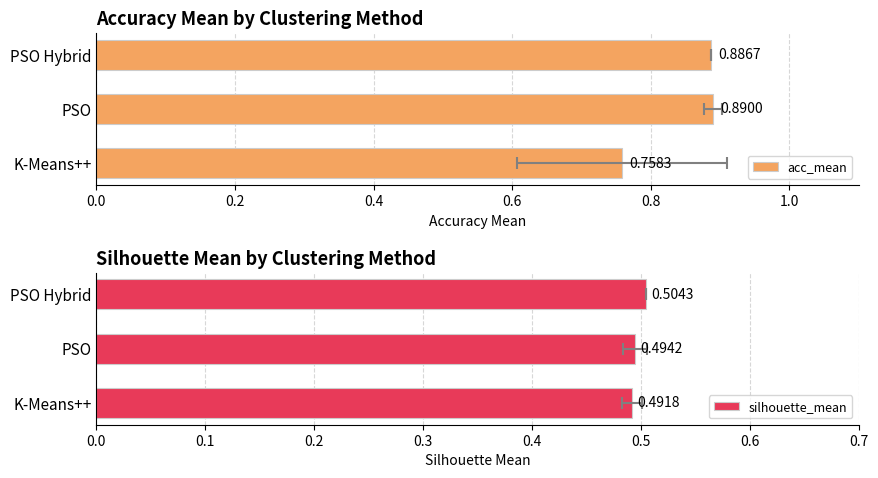

What is the minimum value shown in the chart?

0.5